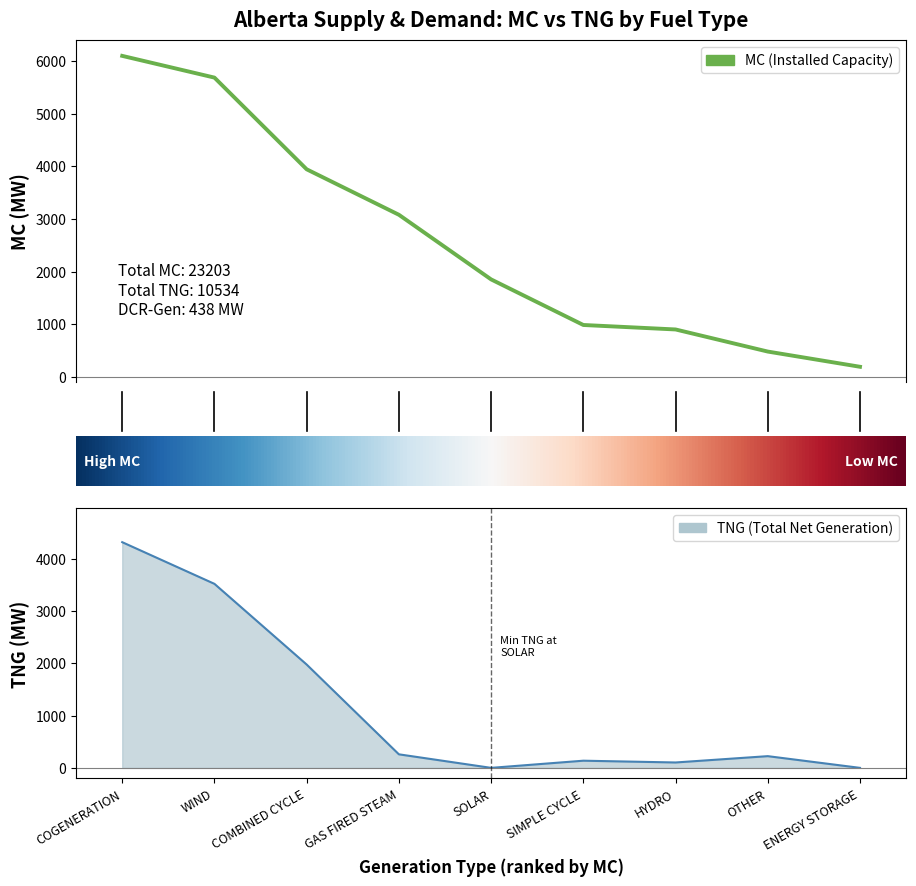

At which category does TNG reach its first local peak?

SIMPLE CYCLE